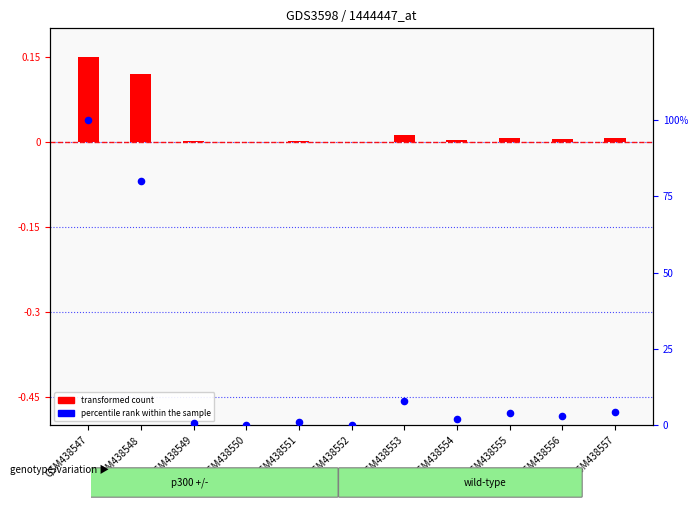

Which series reaches the maximum Y coordinate?

percentile rank within the sample